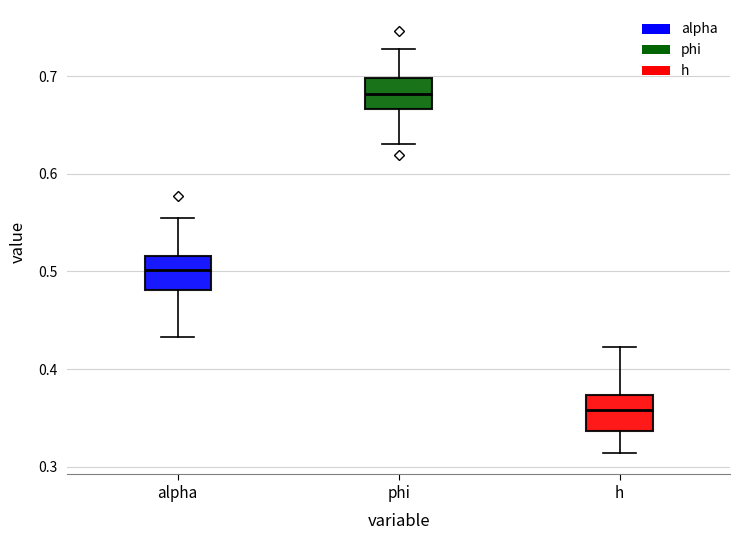

Reading left to right, read every box against the y-axis: the position of its median line, the range the box covers, and the ends of its whiskers. The values are not printed on the chart, so give them approximately, as read against the axis.

alpha: median 0.50, box 0.48 to 0.52, whiskers 0.43 to 0.55
phi: median 0.68, box 0.67 to 0.70, whiskers 0.63 to 0.73
h: median 0.36, box 0.34 to 0.37, whiskers 0.31 to 0.42